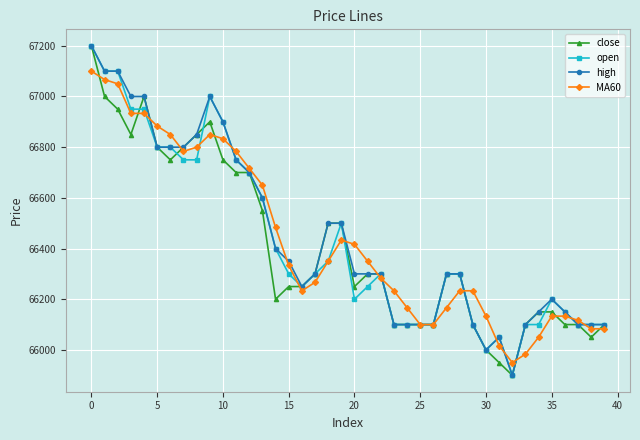

True or false: open has more than 1 interior local peaks.

True